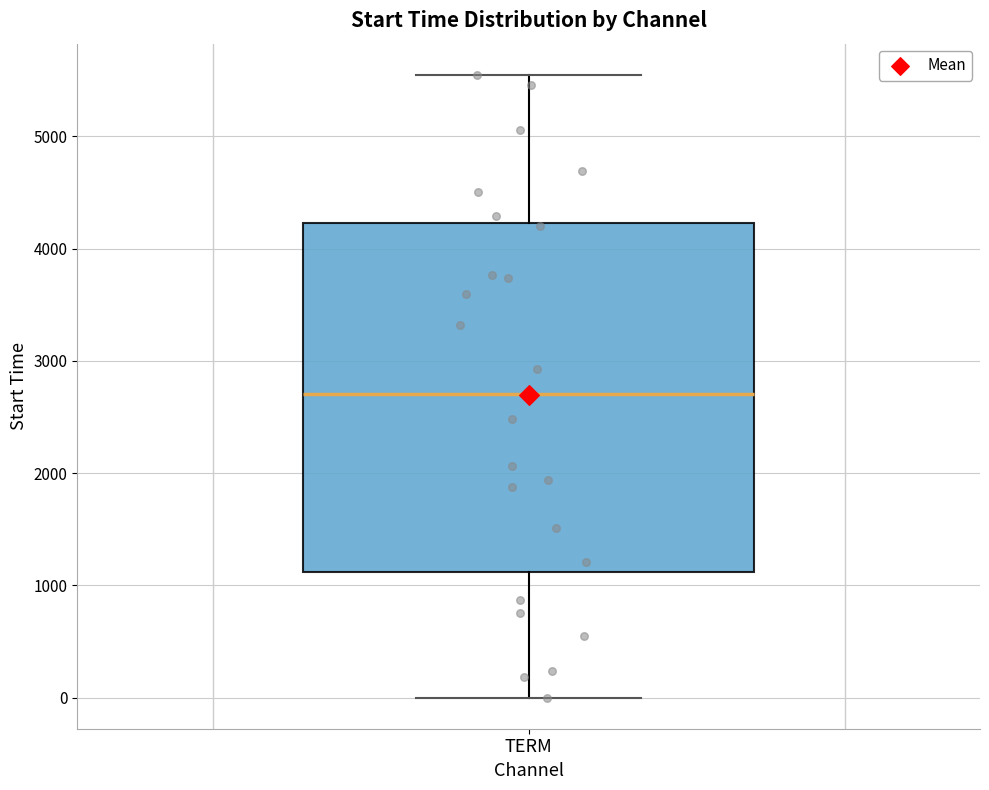

Transcribe this box plot: give where the median line is, the range the box spans, and where the two whiskers end, as read against the y-axis. The values are not printed on the chart, so give them approximately, as read against the axis.

median 2700, box 1100 to 4200, whiskers 0 to 5500